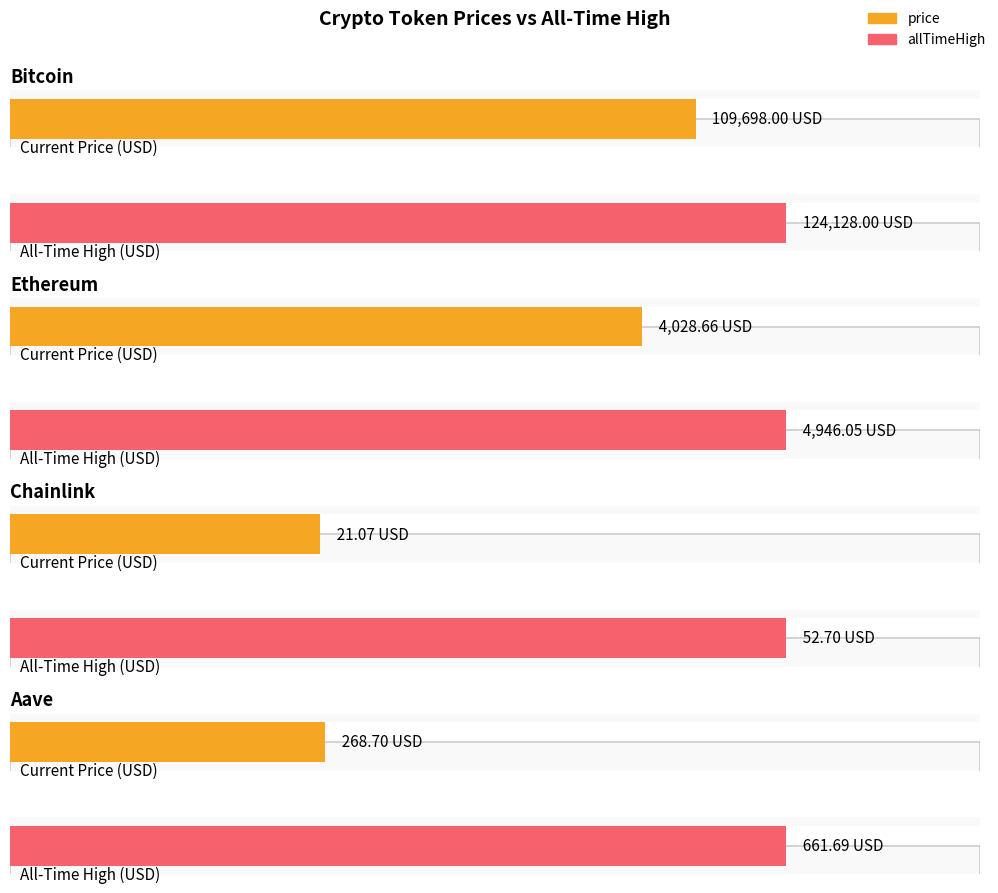

How many series are shown in this chart?

2